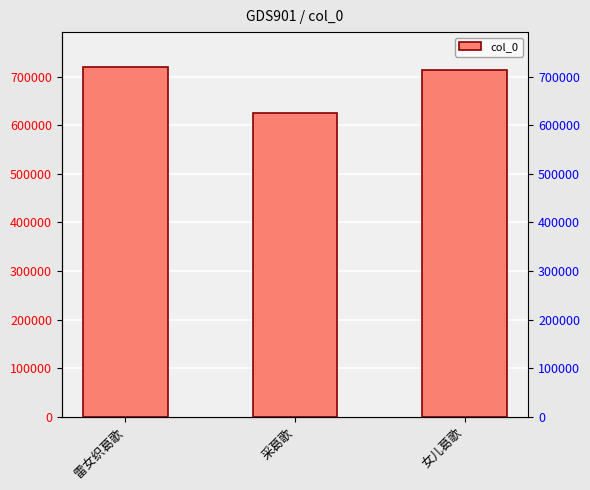

List the labels in order of value, smallest first.

采葛歌, 女儿葛歌, 雷女织葛歌